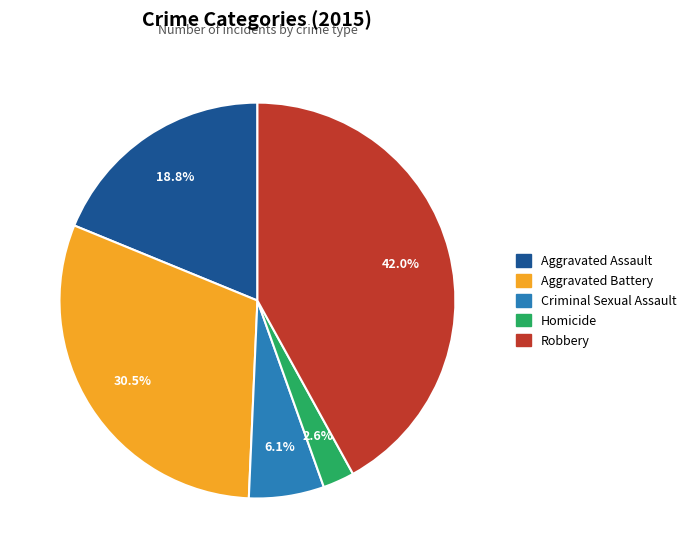

Count the number of slices in the pie.

5